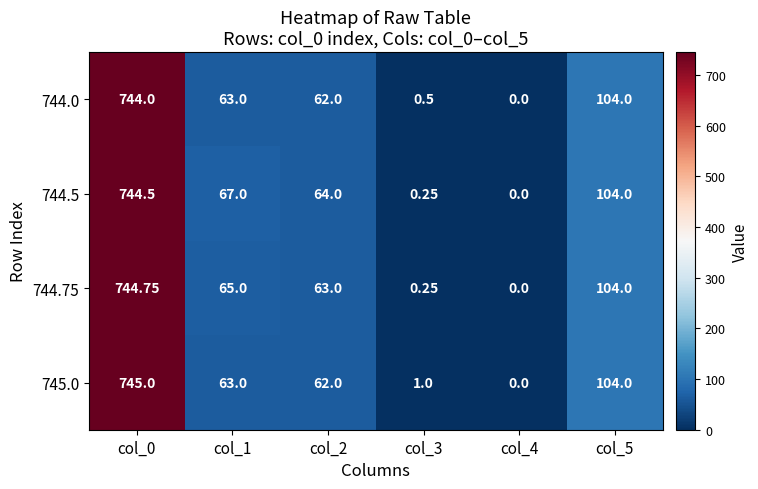

Is the value of 744.5 at col_4 greater than the value of 745.0 at col_0?

No